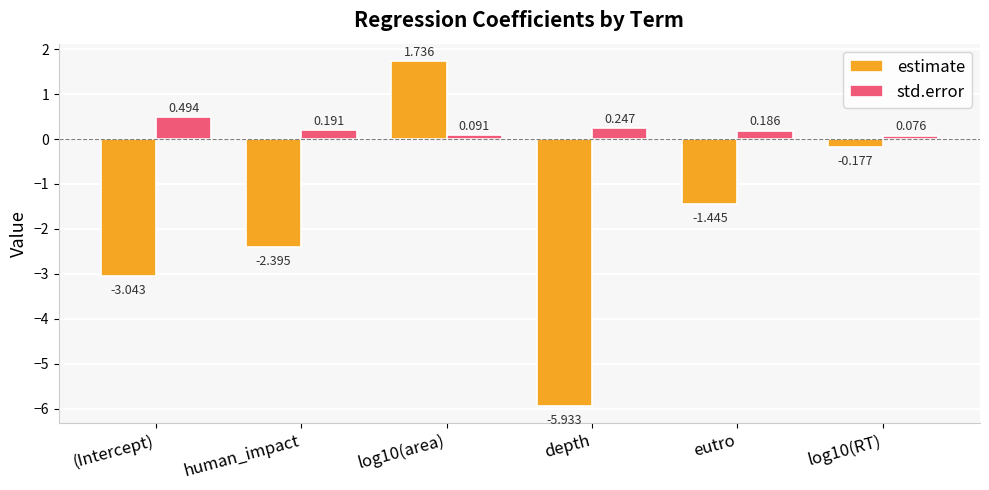

List the series in order of their peak value, highest first.

estimate, std.error